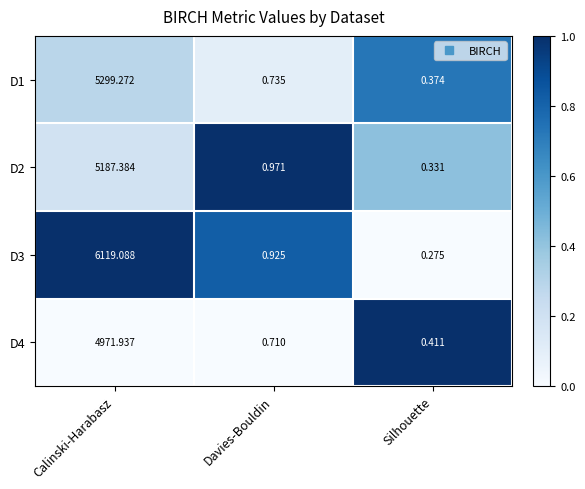

Is the value of D1 at Davies-Bouldin greater than the value of D3 at Calinski-Harabasz?

No